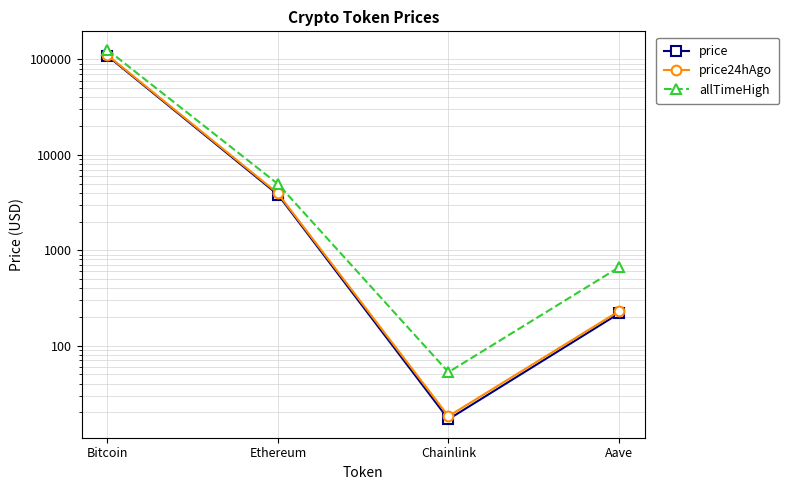

What is the label of the 4th point from the right?

Bitcoin